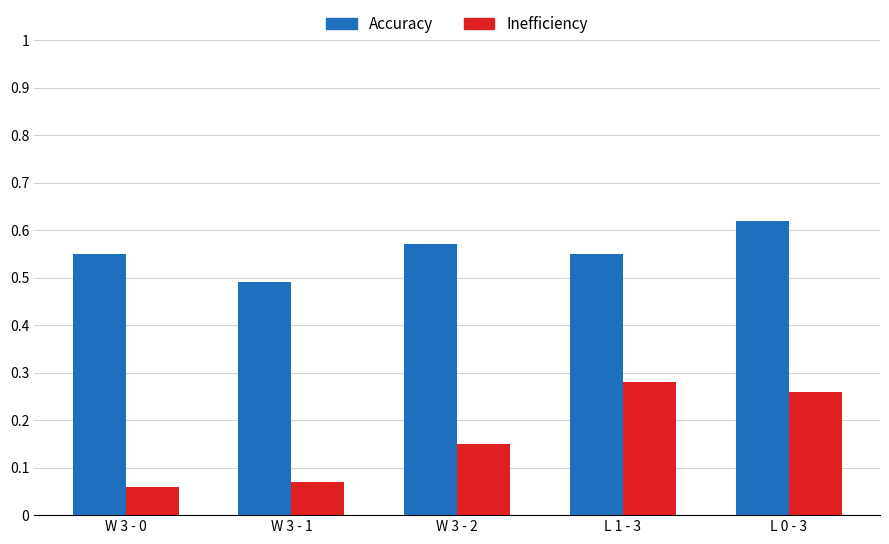

Which series has the widest spread of values?

Inefficiency